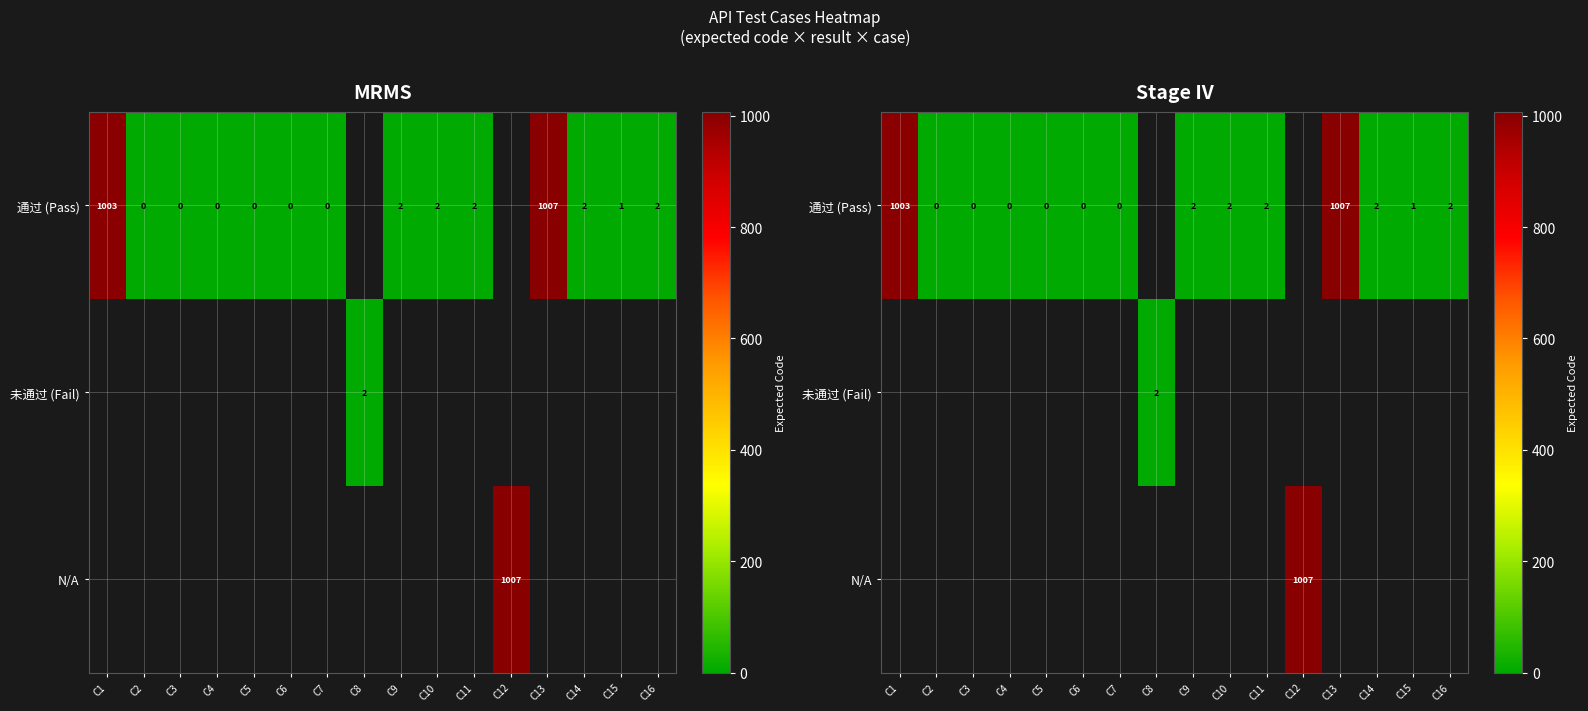

Which category has the highest value across all series?

C13